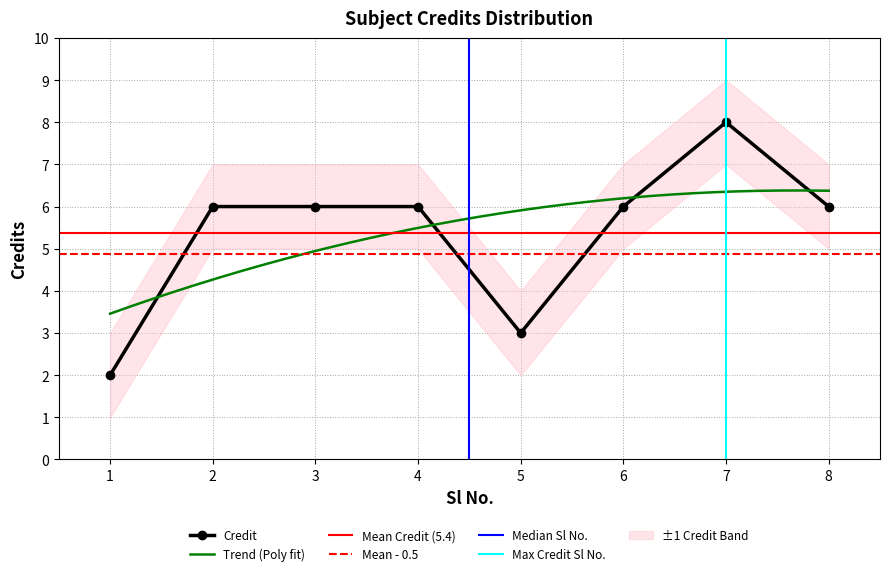

Reading left to right, what are all the values shown in this chart?

1=2	2=6	3=6	4=6	5=3	6=6	7=8	8=6